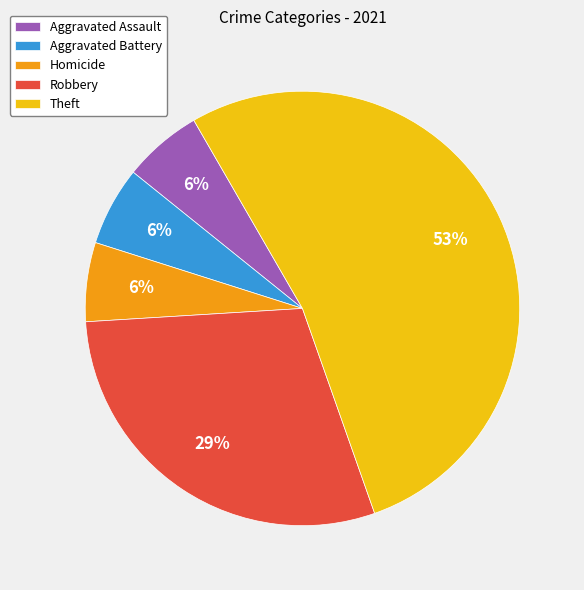

Do Aggravated Assault and Aggravated Battery together represent more than half of the pie?

No